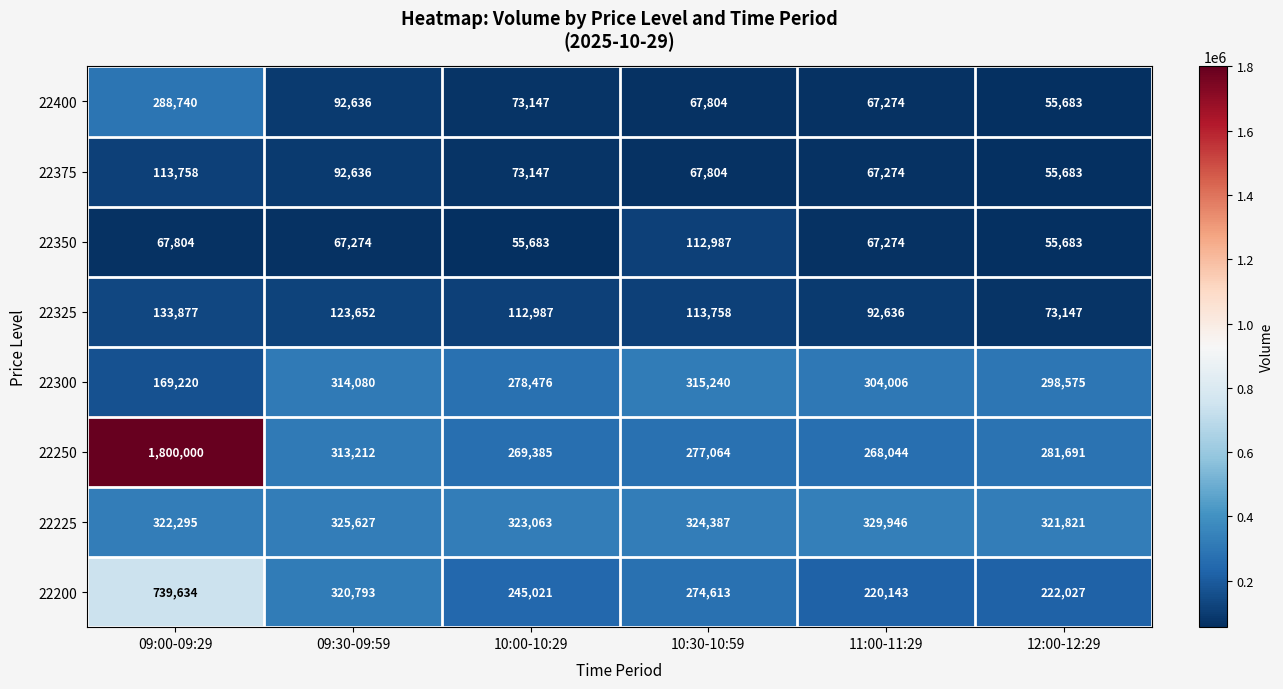

The 22400 series shows 130872 at 10:00-10:29. True or false?

False